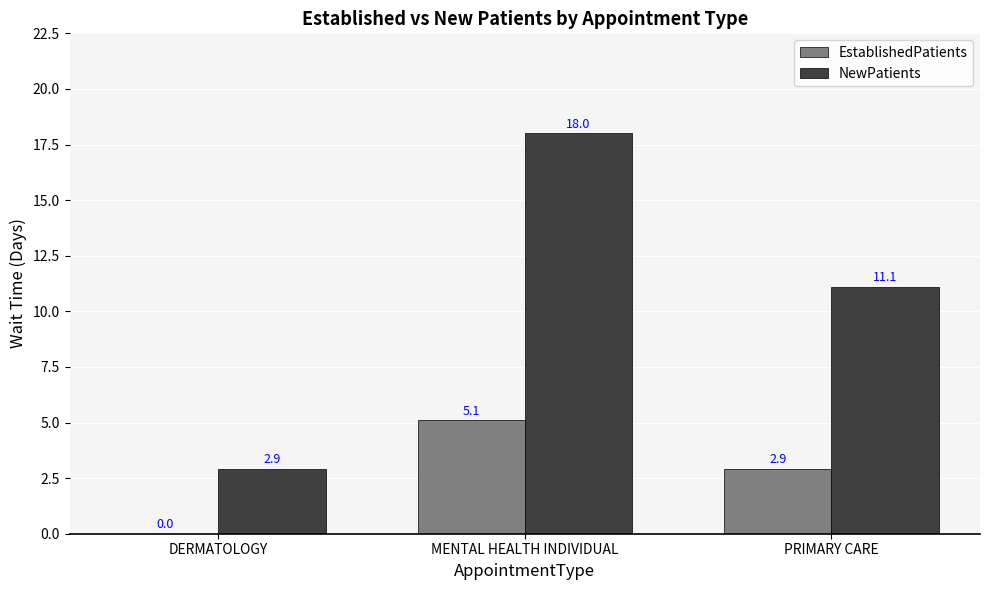

Which series has the largest total across all categories?

NewPatients